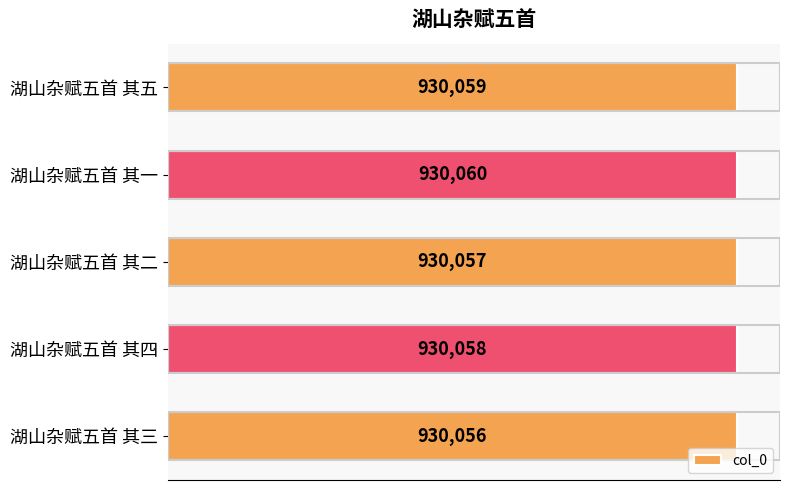

Does the chart contain any negative values?

No